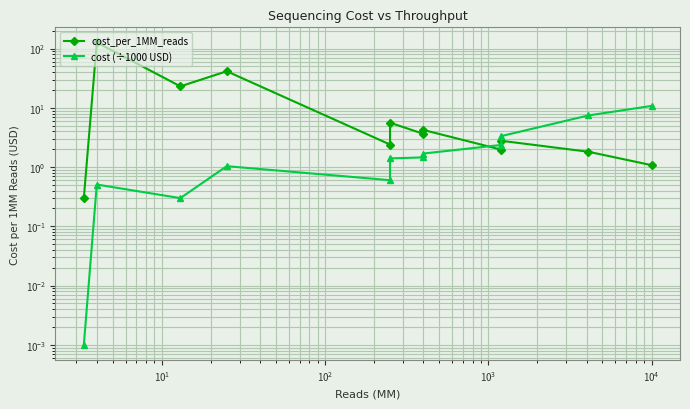

Reading left to right, list all the values displayed in this chart.

cost_per_1MM_reads: 0.3	126.8	23.0	41.4	2.4	5.6	3.6	4.2	2.0	2.8	1.8	1.1
cost (÷1000 USD): 0.0	0.5	0.3	1.0	0.6	1.4	1.5	1.7	2.4	3.3	7.4	10.8